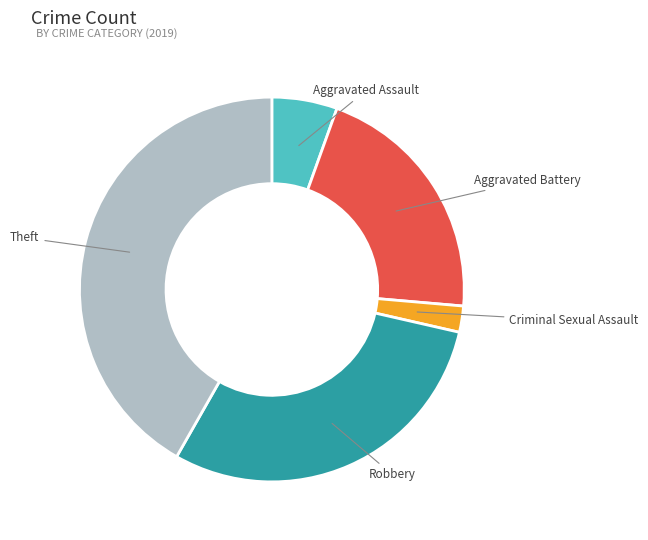

Between Robbery and Criminal Sexual Assault, which is larger?

Robbery